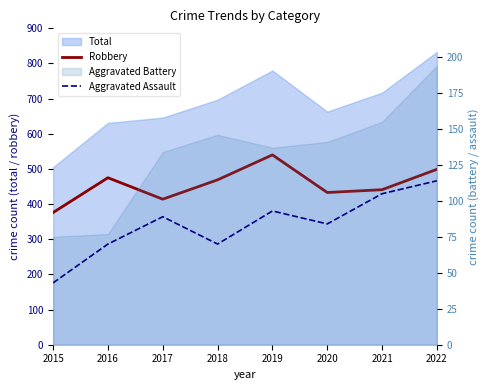

At which label does Robbery first exceed 469?

2016